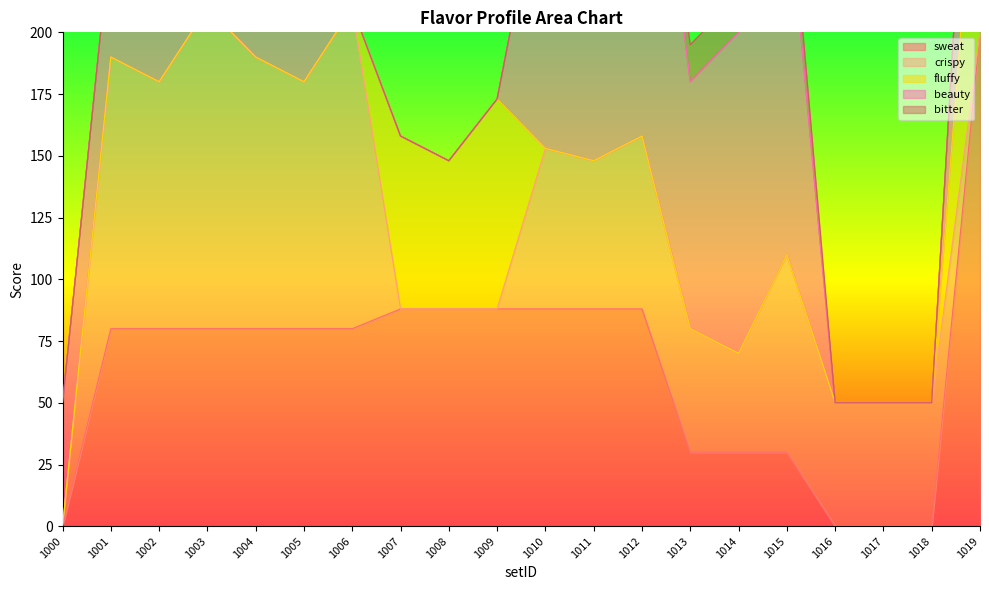

At which label is crispy closest to 65?

1010